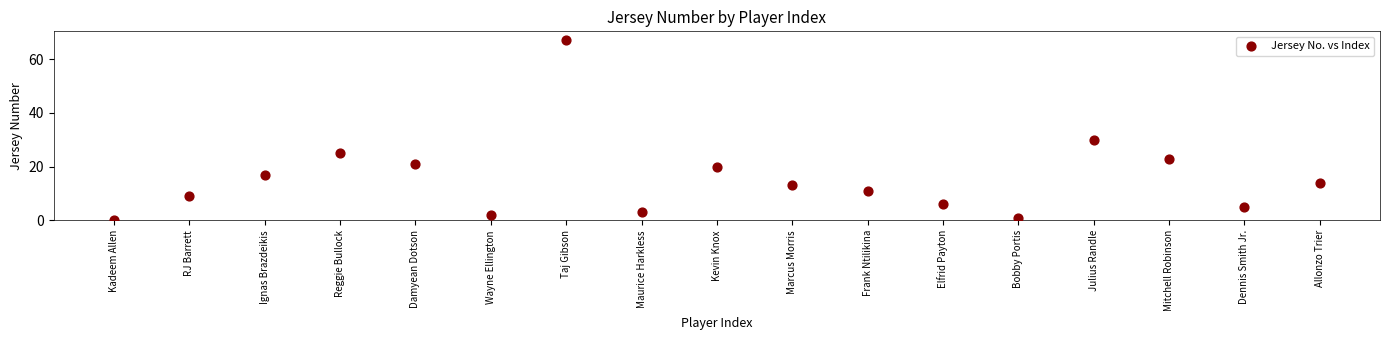

What Y value in the scatter plot is closest to 33?

30